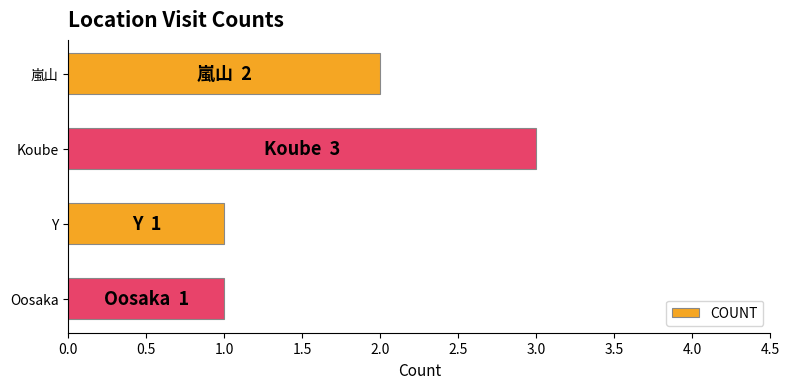

The value at 嵐山 is 2. True or false?

True